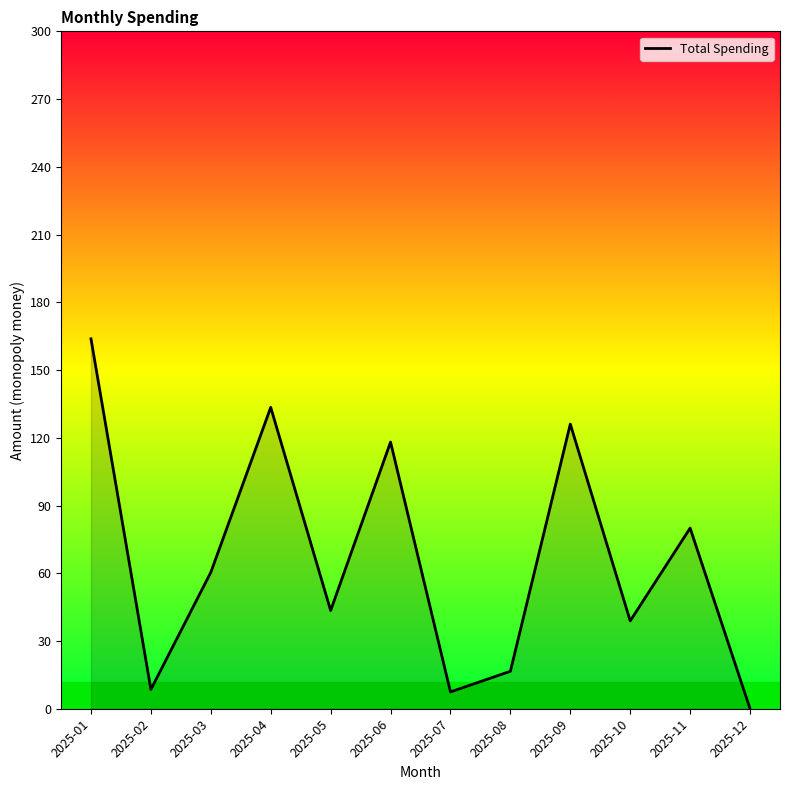

What is the difference between the values at 2025-07 and 2025-10?

31.5